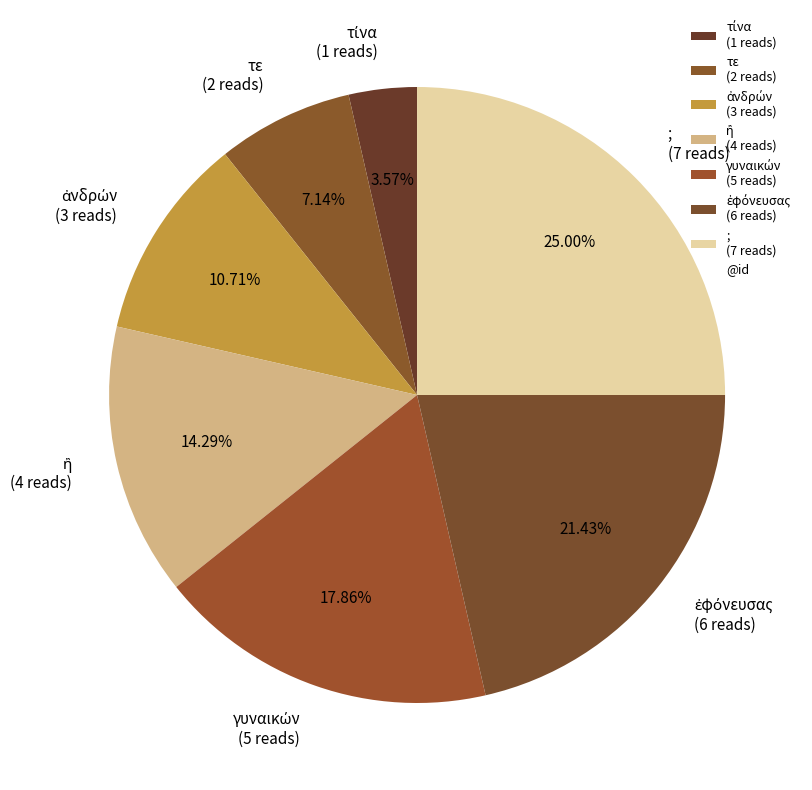

Does any single category account for the majority?

No